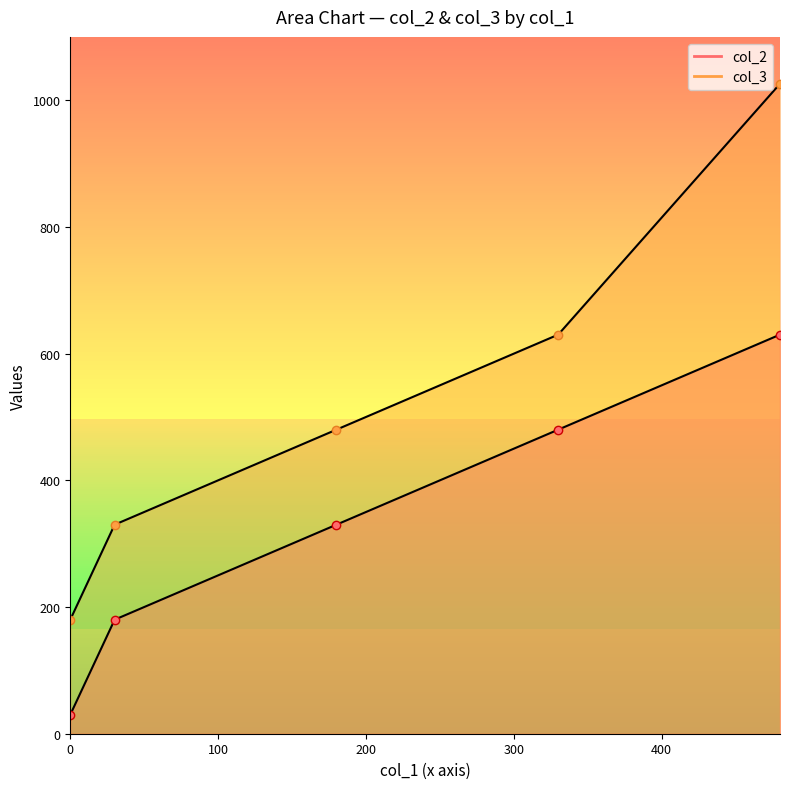

Where is col_3 nearest to the value 603?

330